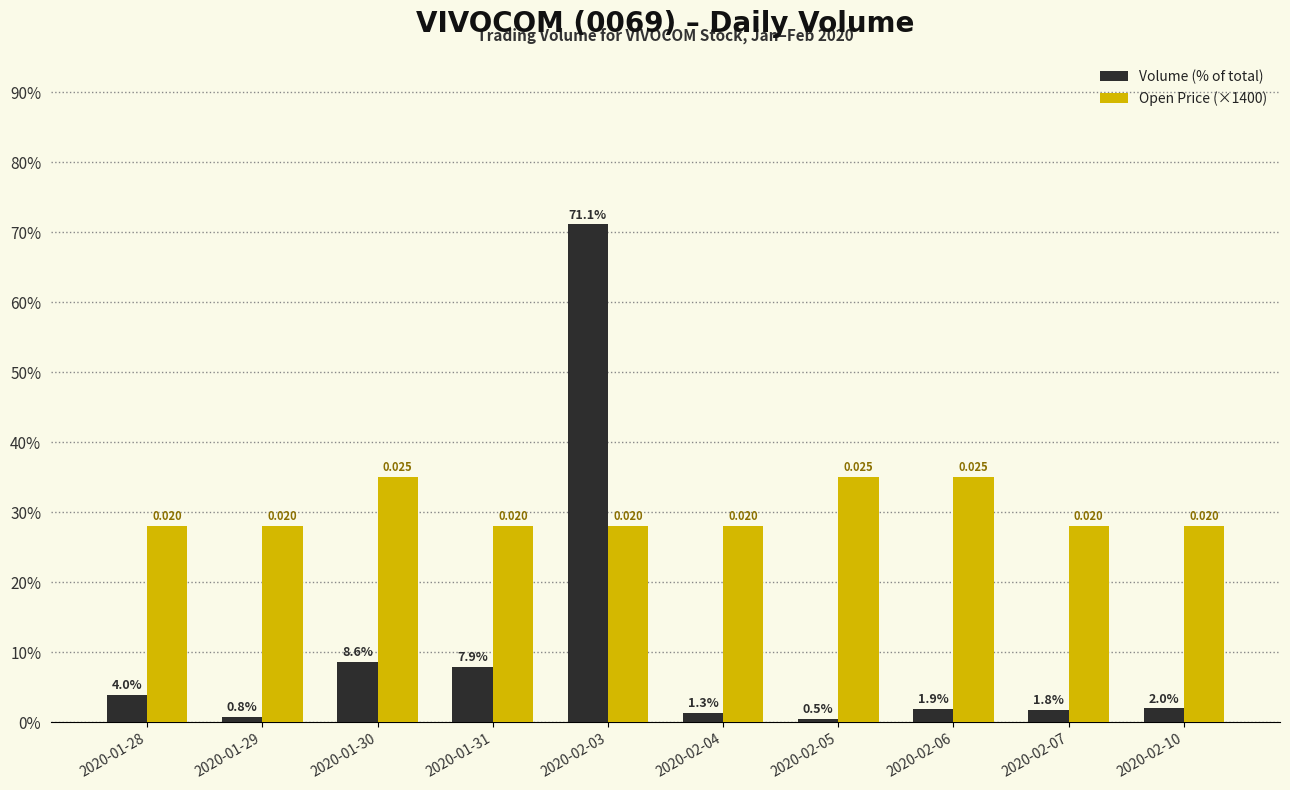

At which category is the sum across all series the highest?

2020-02-03